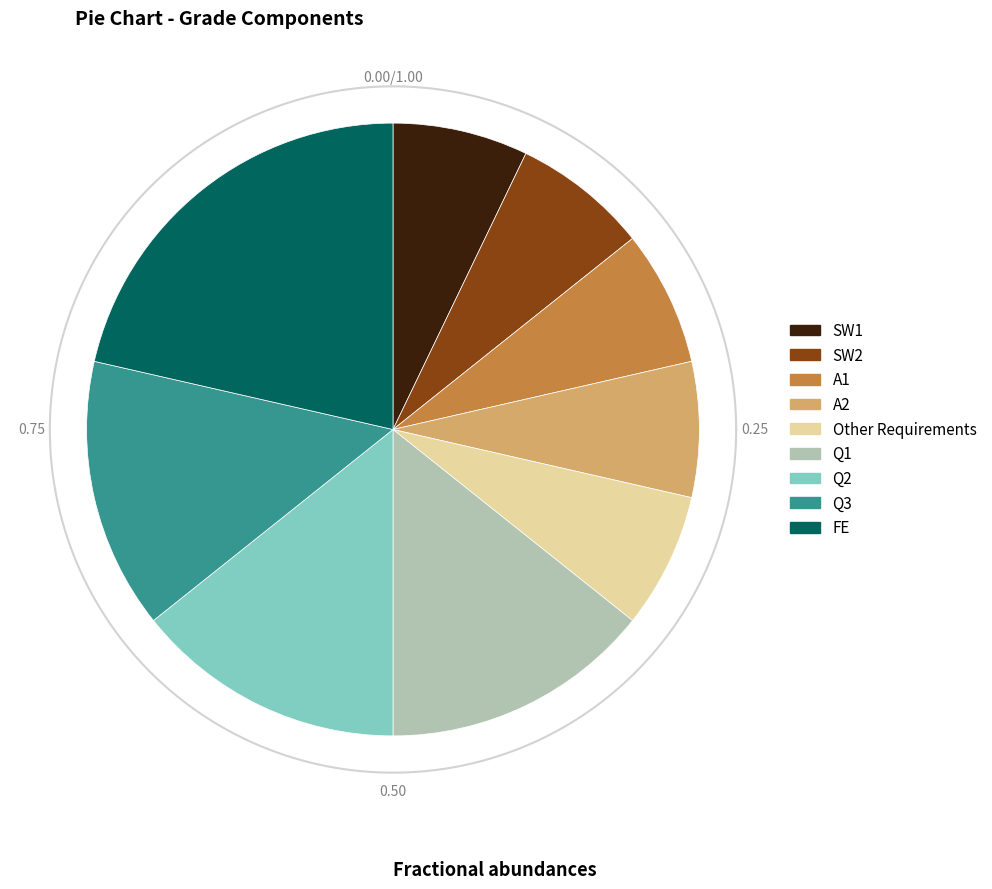

Between SW1 and Other Requirements, which is larger?

SW1